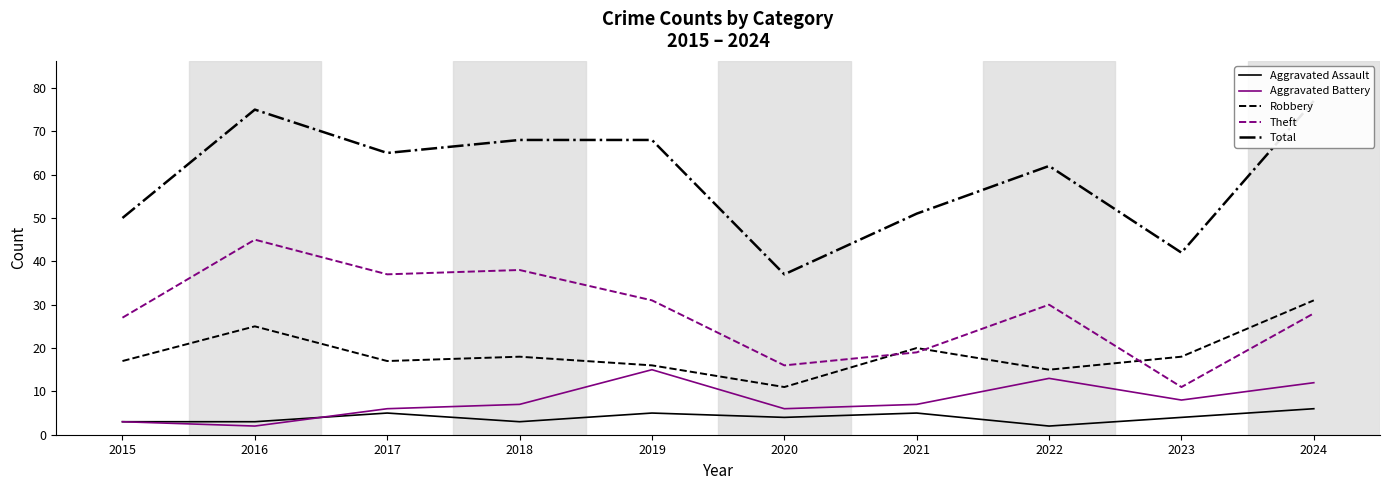

Which category has the highest value across all series?

2024